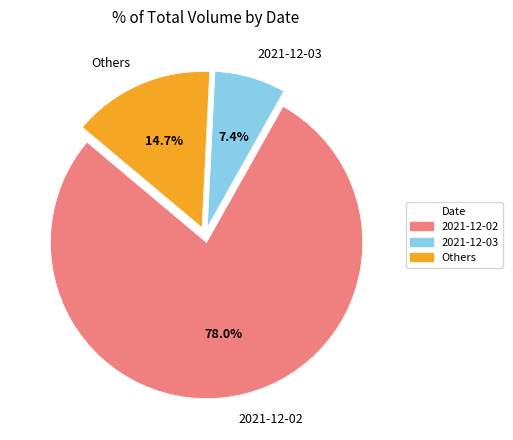

Approximately how many times larger is the value at 2021-12-02 compared to Others?

5.3